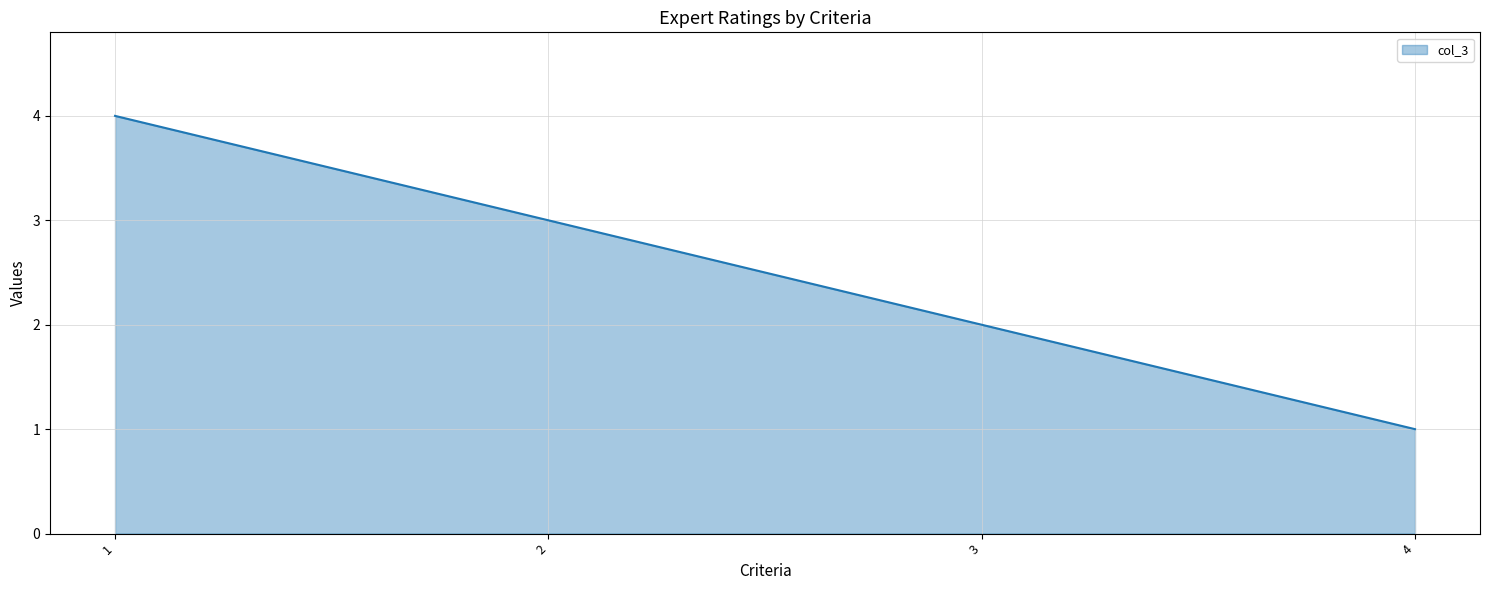

Reading left to right, list all the values displayed in this chart.

1=4	2=3	3=2	4=1